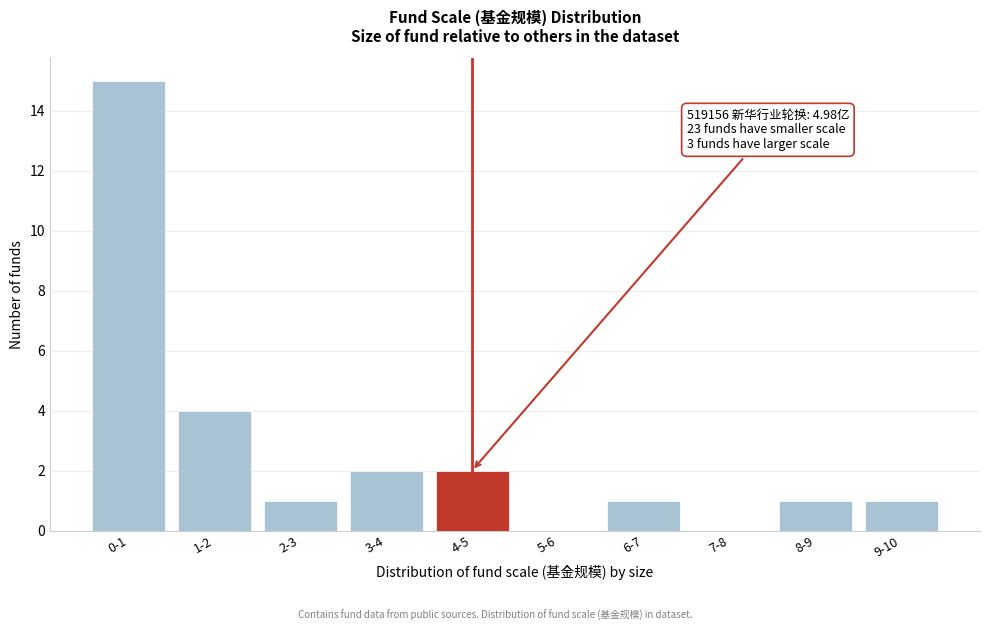

Reading right to left, extract all data points from this chart.

9-10=1	8-9=1	7-8=0	6-7=1	5-6=0	4-5=2	3-4=2	2-3=1	1-2=4	0-1=15